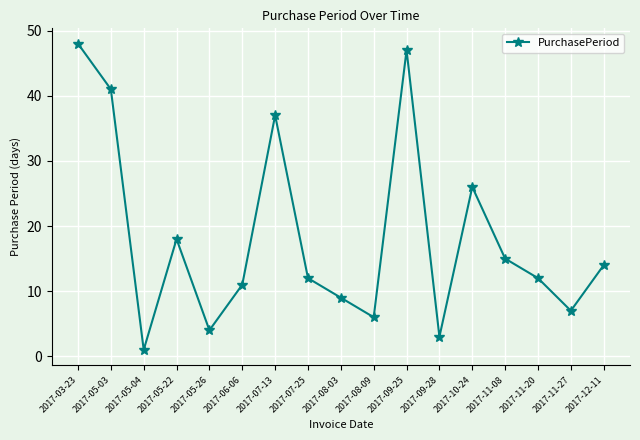

What is the value of the 7th point from the left?

37